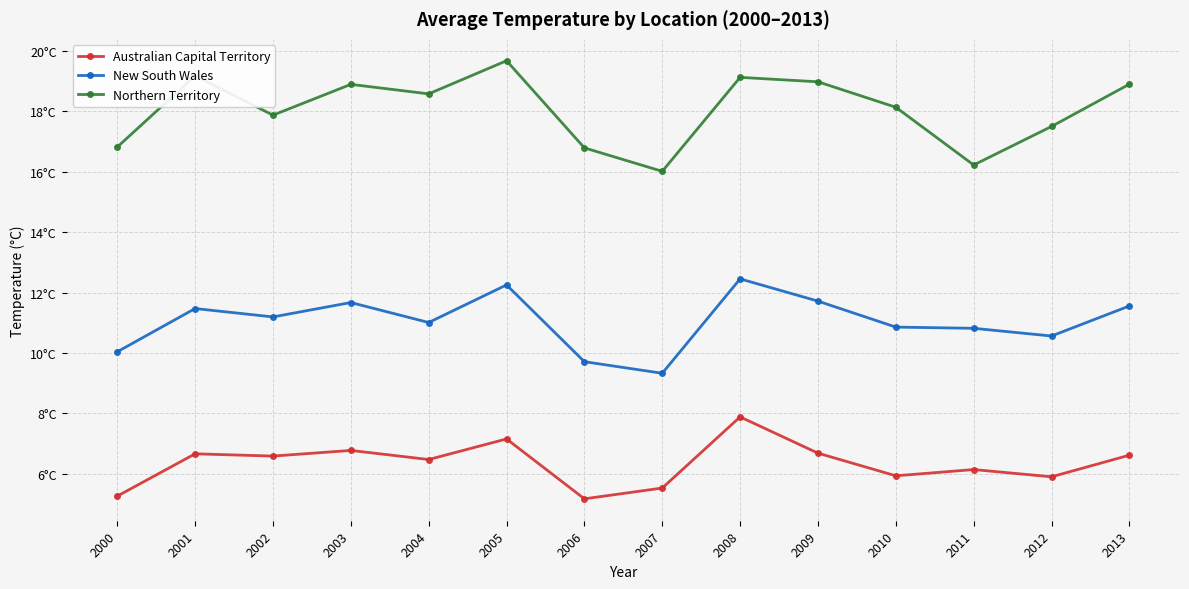

True or false: Australian Capital Territory and Northern Territory cross at least once.

False